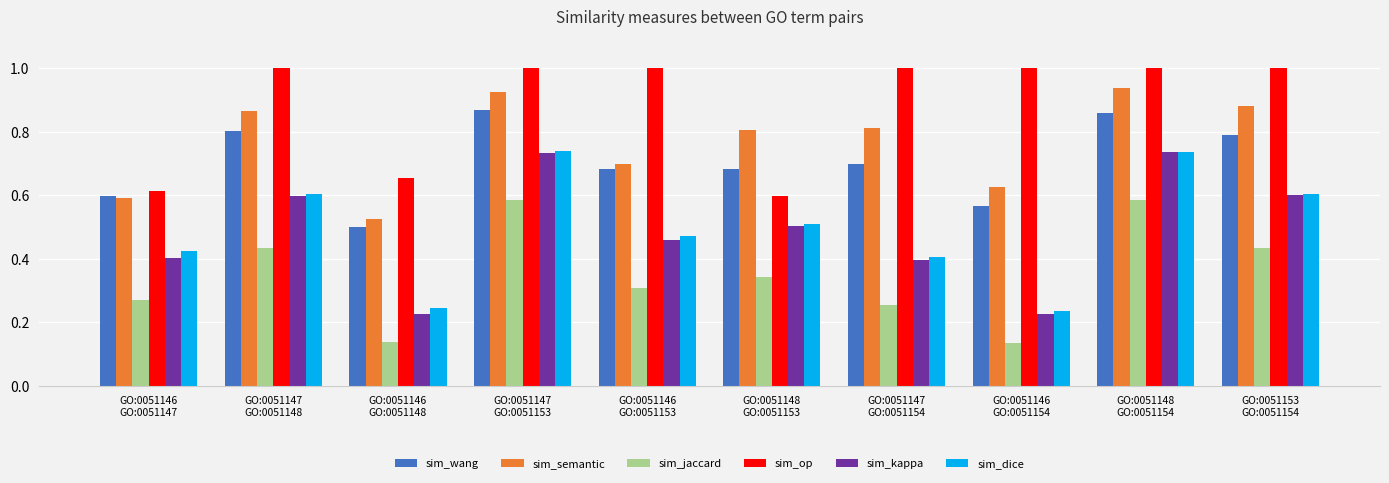

What is the sum of all sim_semantic values?

7.7